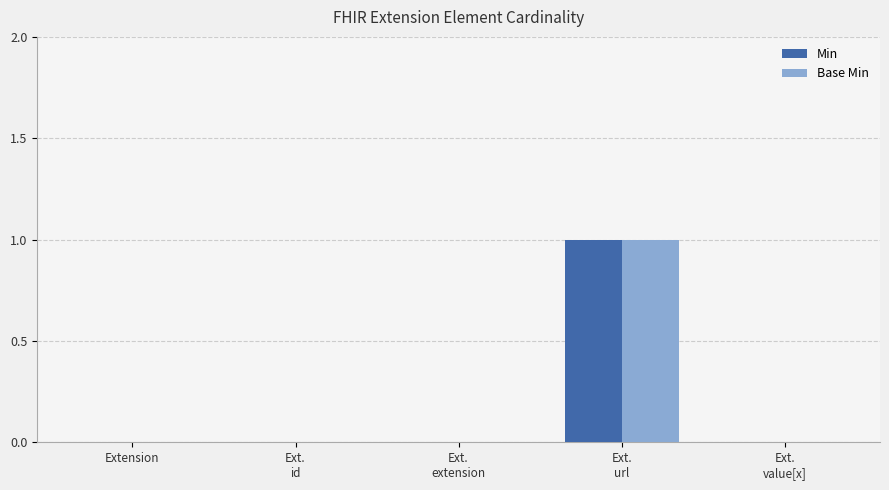

Is it true that Base Min equals 0 at Extension?

True